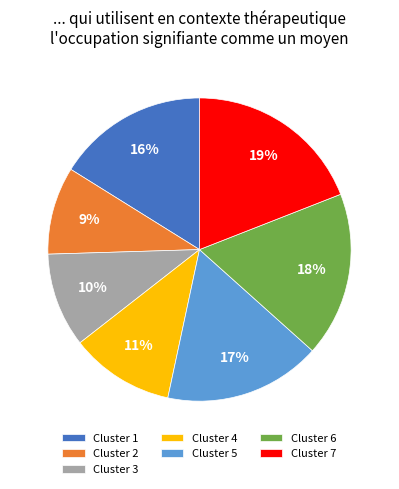

What is the ratio of the value at Cluster 3 to the value at Cluster 5?

0.6